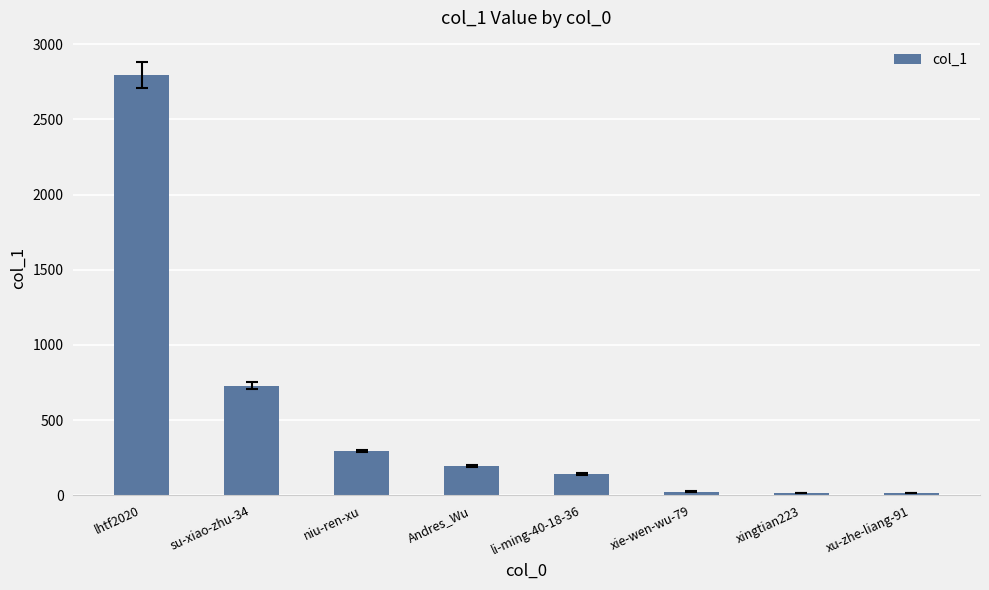

What is the difference between the maximum and minimum values?

2782